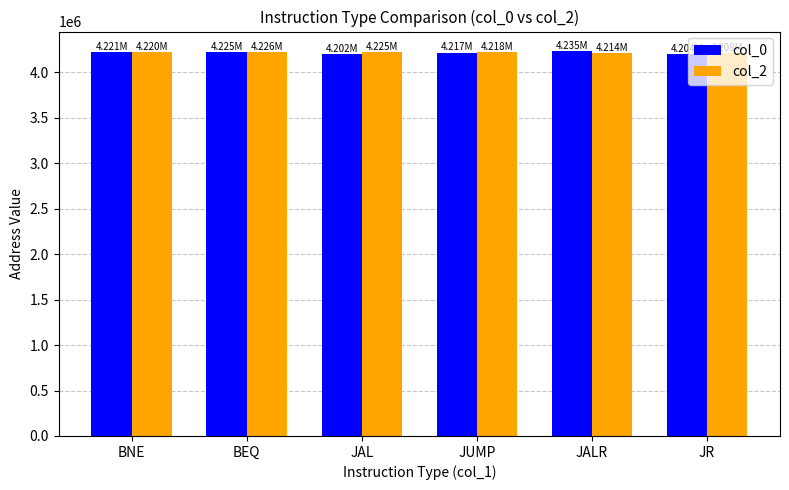

What is the maximum value for col_2?

4225515.2